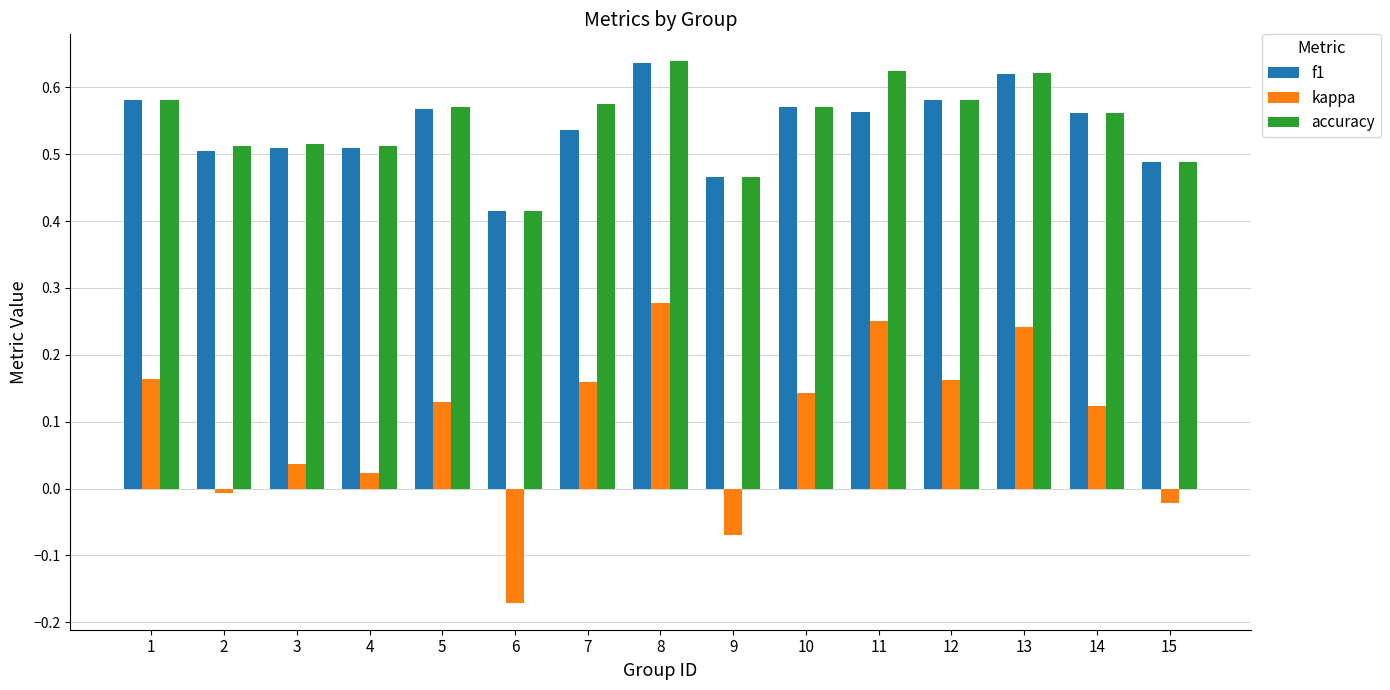

Is the value of accuracy at 2 greater than the value of f1 at 5?

No